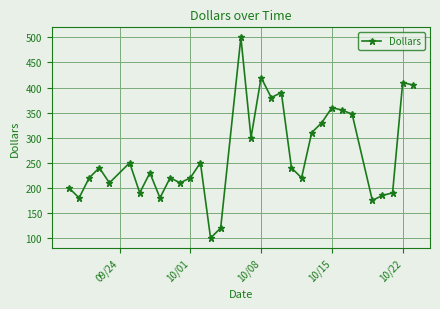

Count the number of data series in this chart.

1